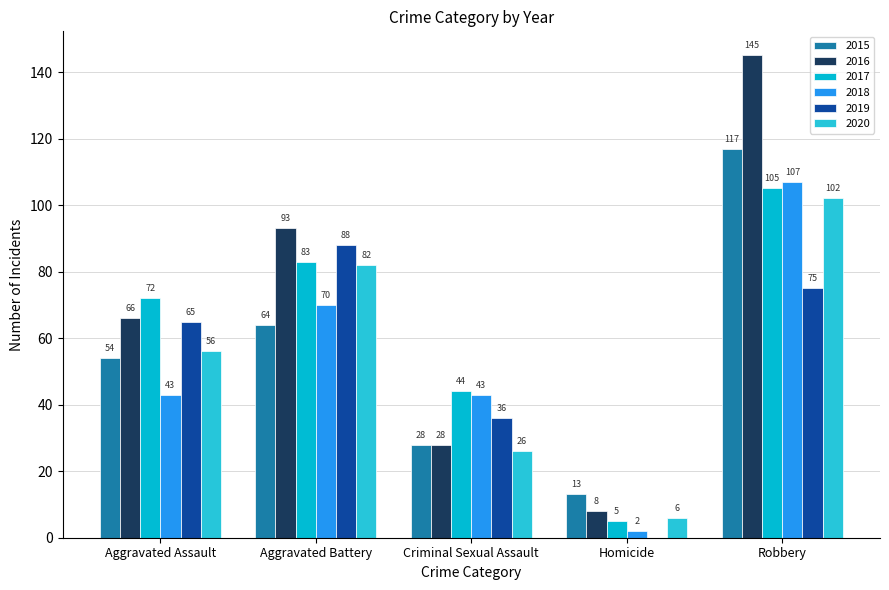

How many groups of bars are there?

5